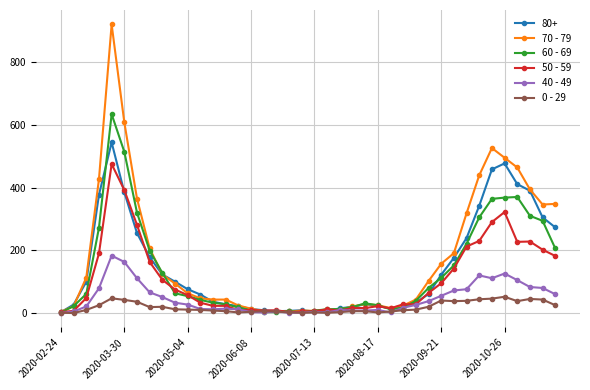

List the series in order of their peak value, lowest first.

0 - 29, 40 - 49, 50 - 59, 80+, 60 - 69, 70 - 79